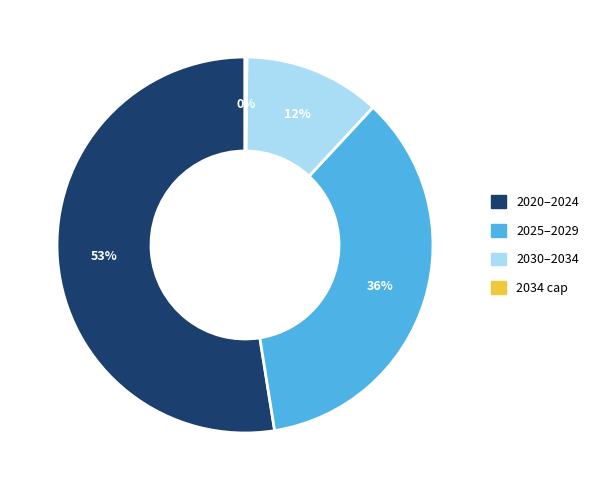

Is there any slice that represents more than half of the pie?

Yes